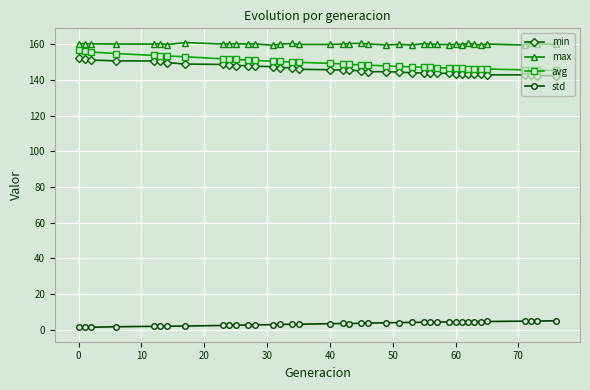

Count the number of categories in the chart.

39